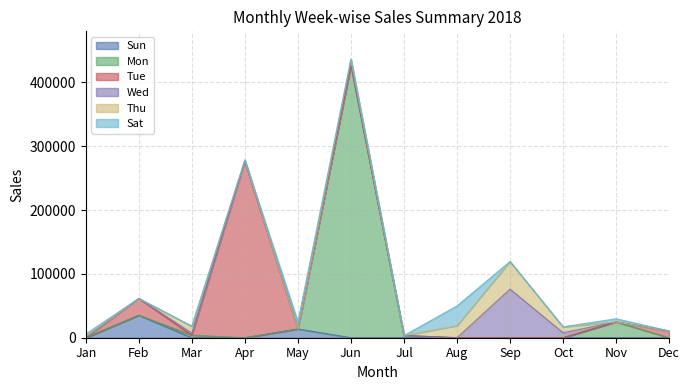

Is it true that Mon equals 228438 at Jun?

False